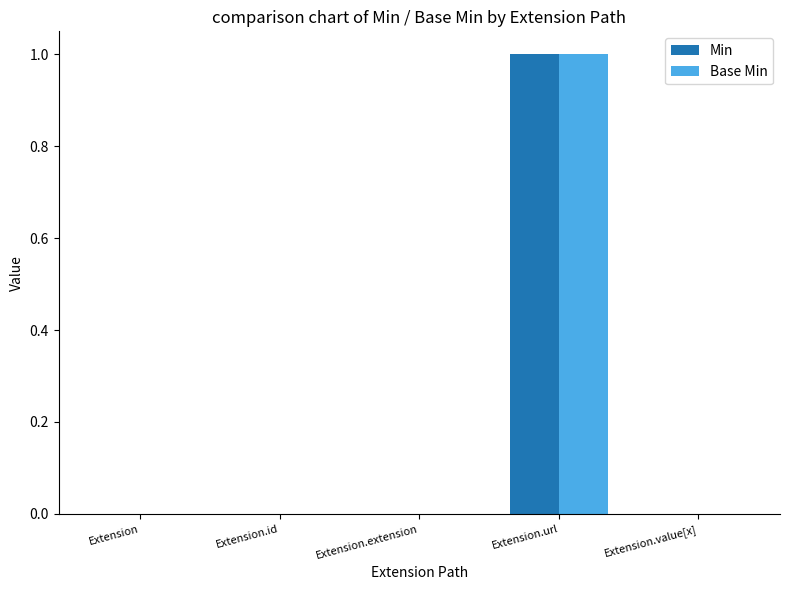

Is the value of Base Min at Extension.url greater than the value of Min at Extension.value[x]?

Yes